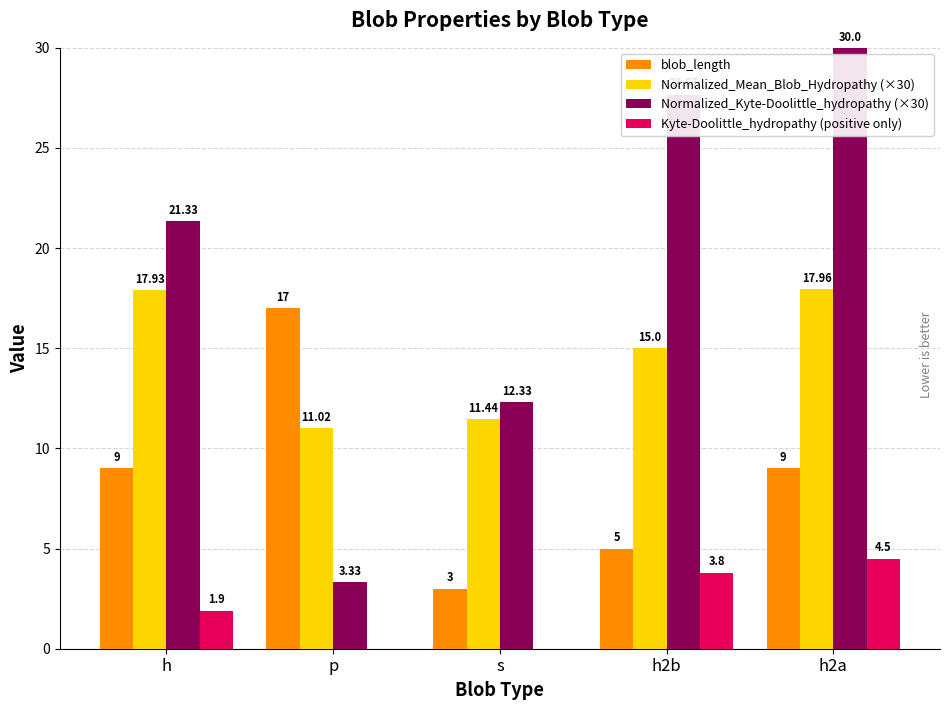

Which series changed the most between p and h2b?

Normalized_Kyte-Doolittle_hydropathy (×30)